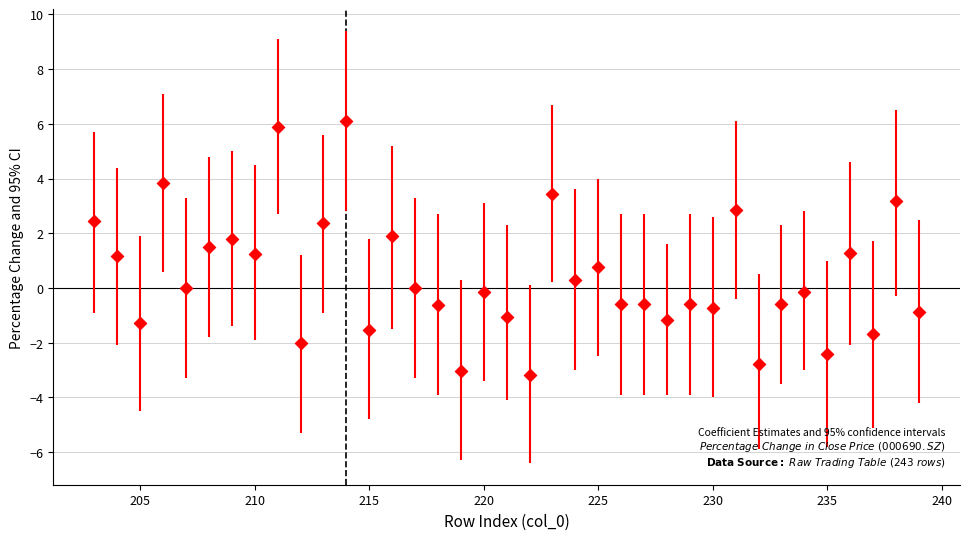

What is the range of X values (max minus min)?

36.0